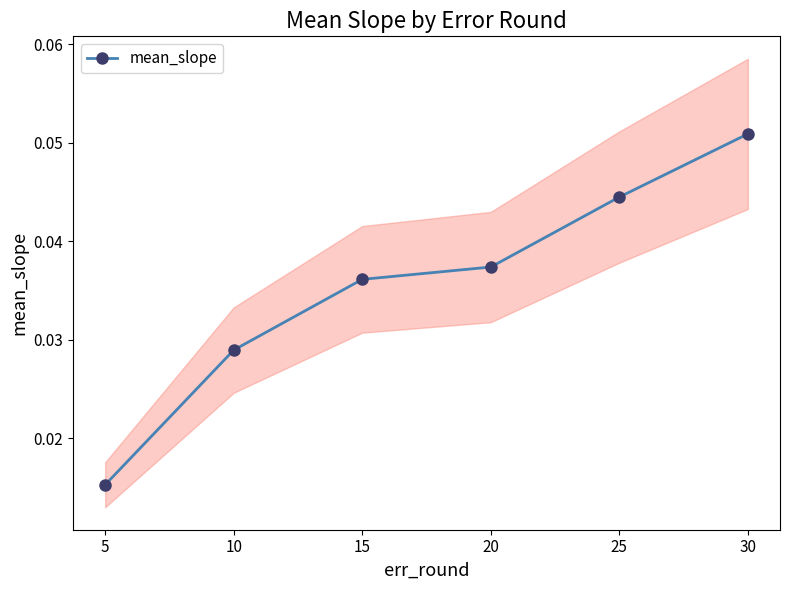

Count the values in the range 0 to 1.

6